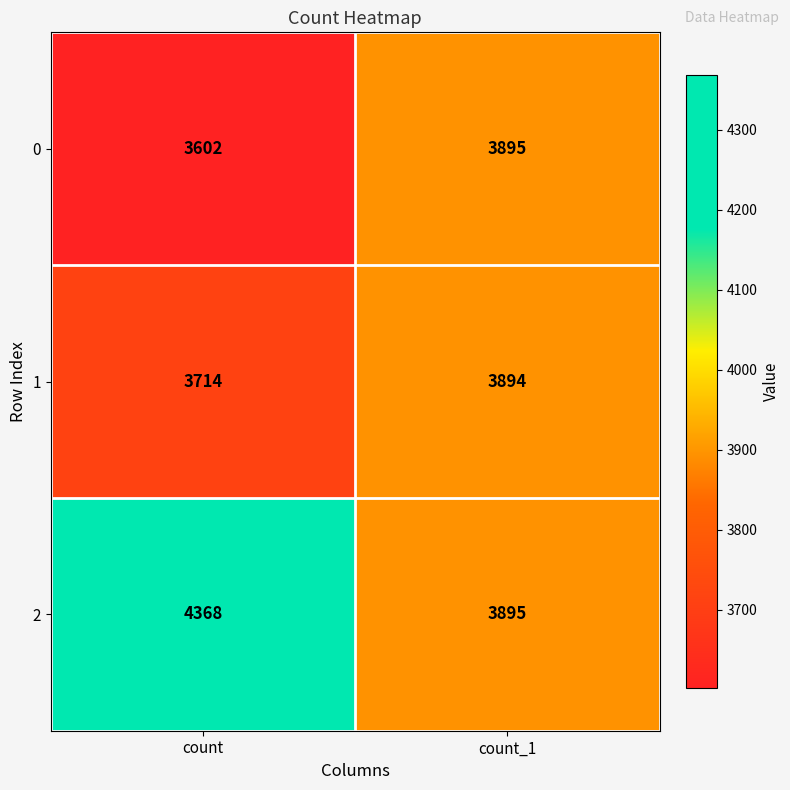

Reading left to right, transcribe all the data shown in this chart.

0: count=3602	count_1=3895
1: count=3714	count_1=3894
2: count=4368	count_1=3895